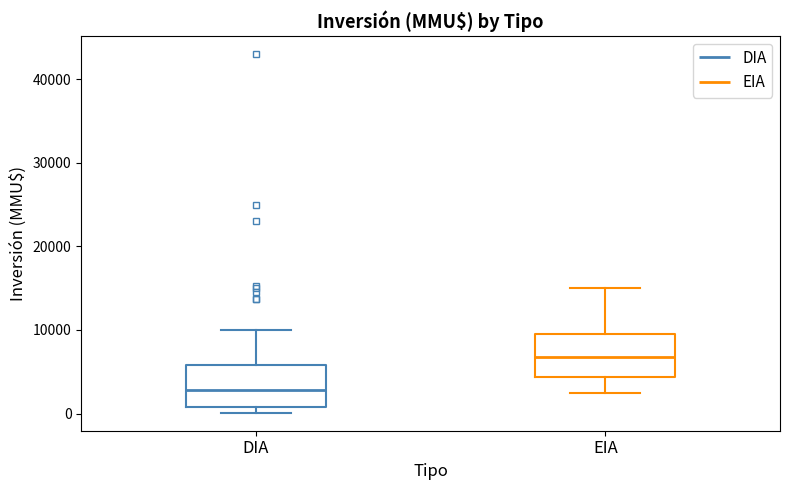

Reading left to right, read every box against the y-axis: the position of its median line, the range the box covers, and the ends of its whiskers. The values are not printed on the chart, so give them approximately, as read against the axis.

DIA: median 3000, box 1000 to 6000, whiskers 0 to 10000
EIA: median 7000, box 4000 to 10000, whiskers 3000 to 15000